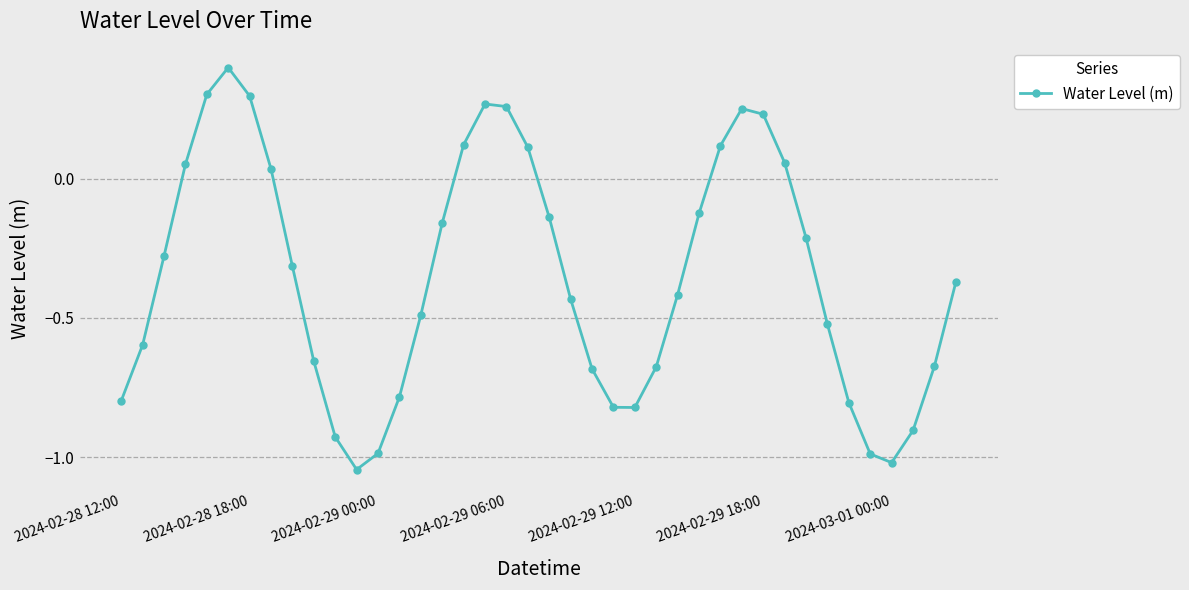

What is the greatest value displayed?

0.4